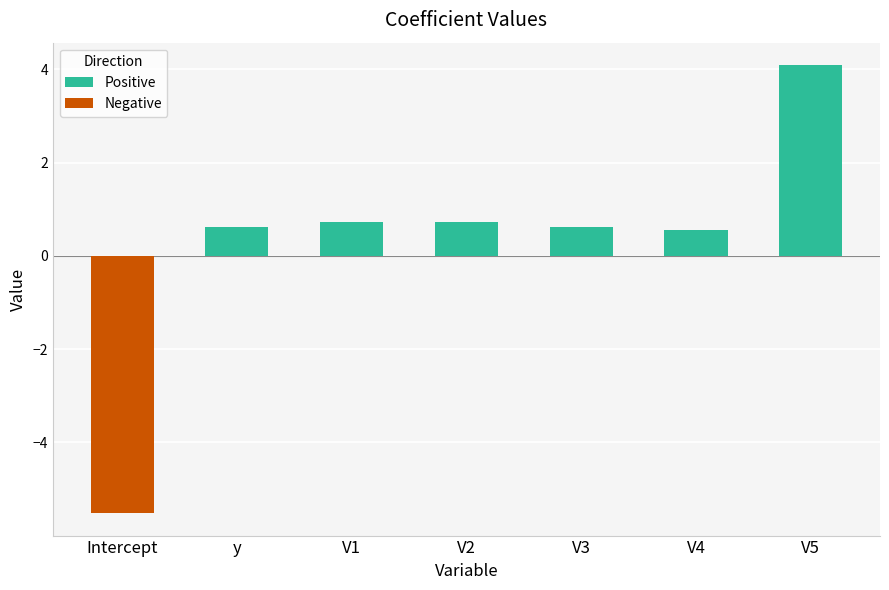

At which label does Positive reach its peak?

V5